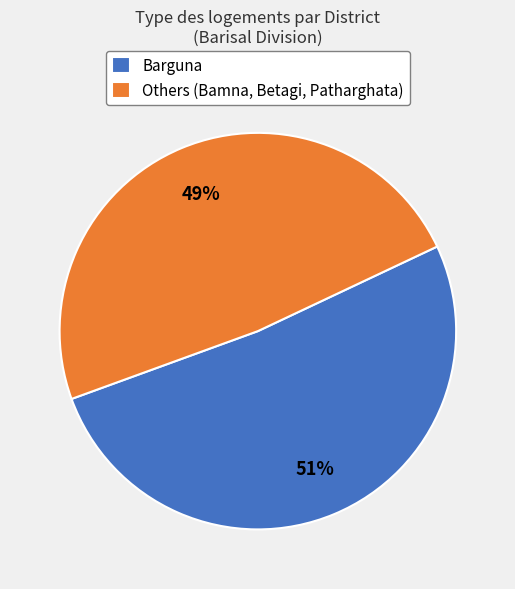

Is the sum of Others (Bamna, Betagi, Patharghata) and Barguna greater than half?

Yes